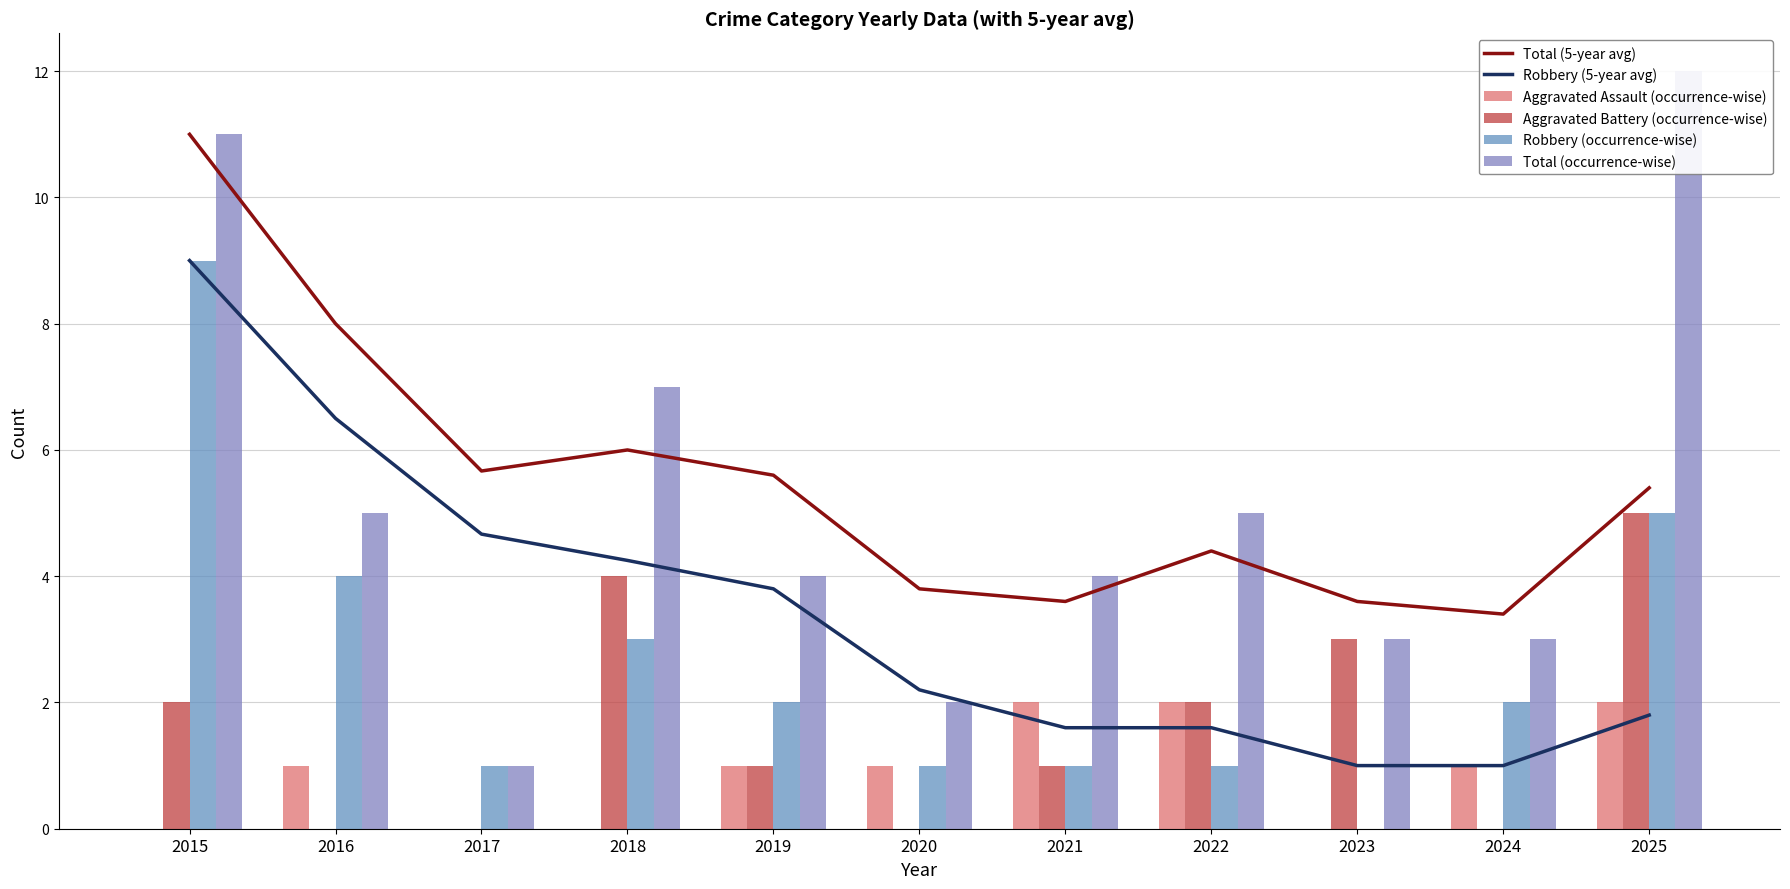

What is the value of the Total (5-year avg) bar at the 4th from the left?

6.0